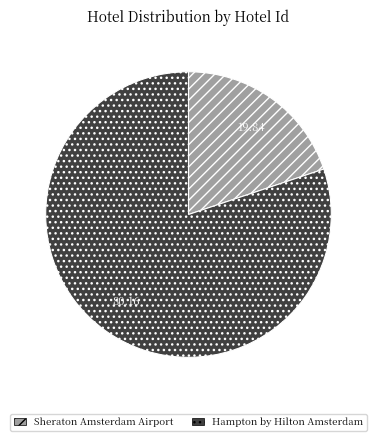

Which category accounts for the majority?

Hampton by Hilton Amsterdam